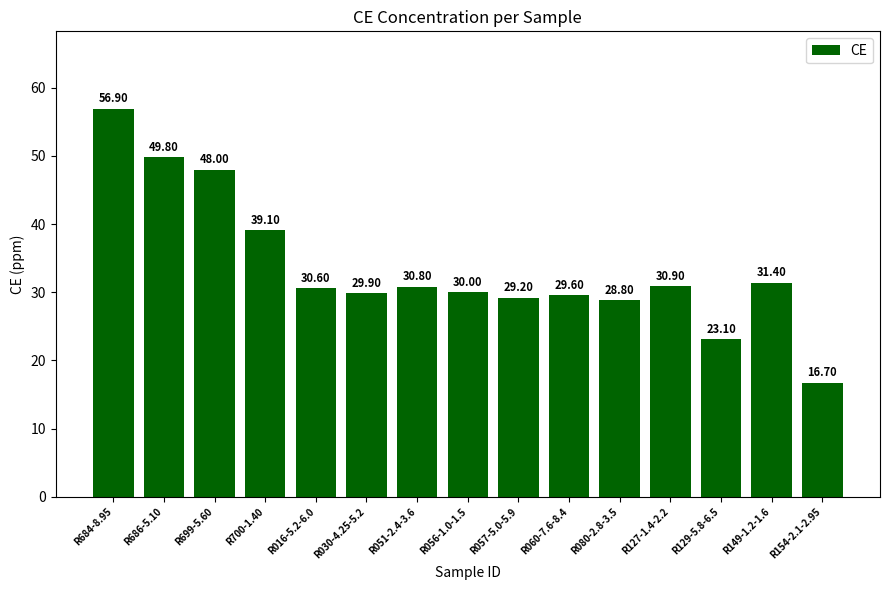

List the labels in order of value, smallest first.

R154-2.1-2.95, R129-5.8-6.5, R080-2.8-3.5, R057-5.0-5.9, R060-7.6-8.4, R030-4.25-5.2, R056-1.0-1.5, R016-5.2-6.0, R051-2.4-3.6, R127-1.4-2.2, R149-1.2-1.6, R700-1.40, R699-5.60, R686-5.10, R684-8.95